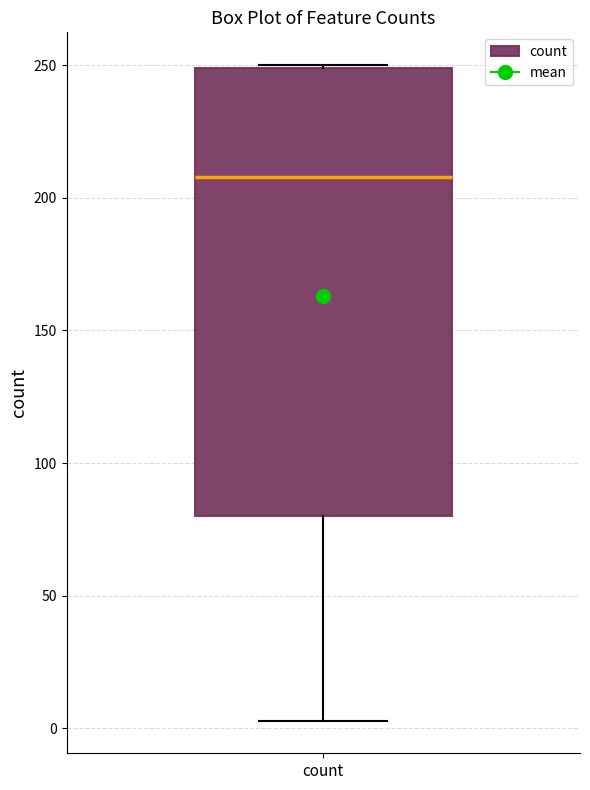

Where does the lower whisker of the box for count end on the y-axis? The values are not printed on the chart, so give them approximately, as read against the axis.

5